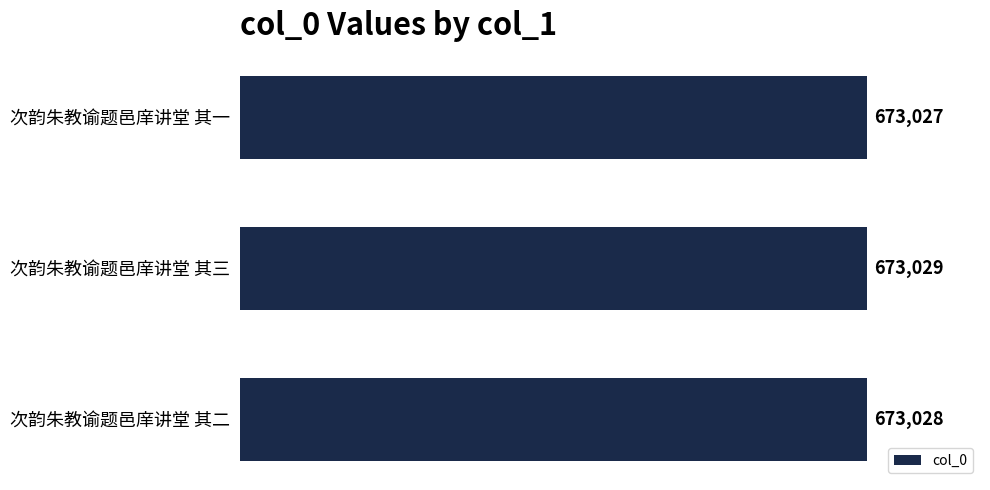

Reading top to bottom, transcribe all the data shown in this chart.

次韵朱教谕题邑庠讲堂 其一=673027	次韵朱教谕题邑庠讲堂 其三=673029	次韵朱教谕题邑庠讲堂 其二=673028